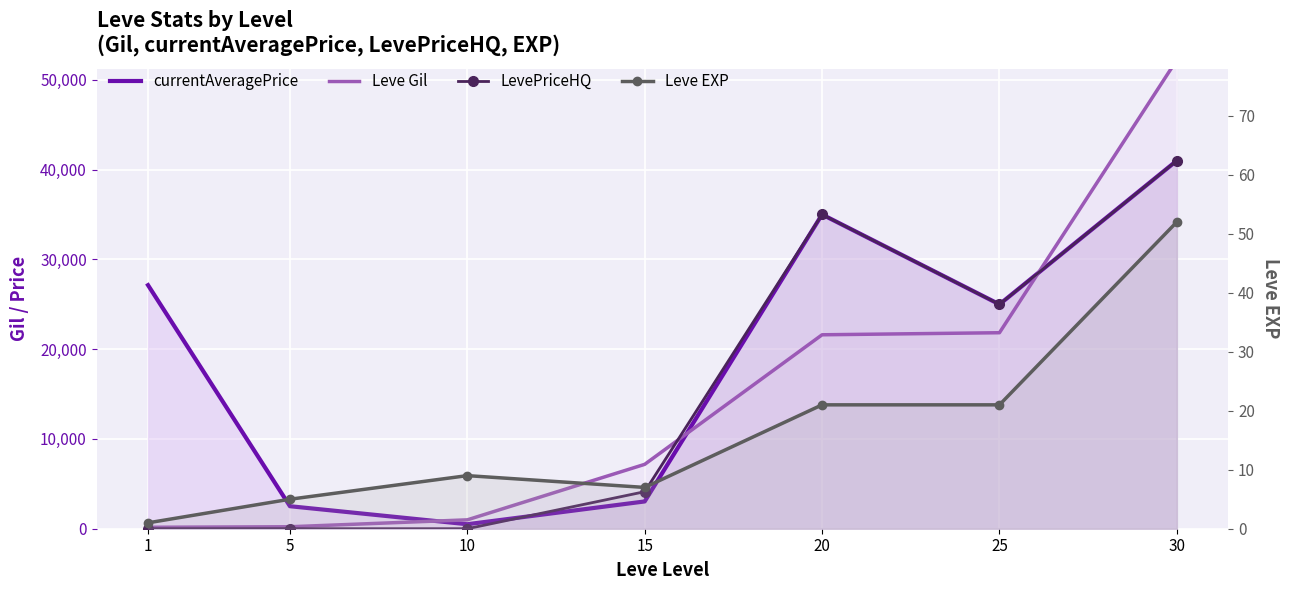

True or false: Leve EXP and currentAveragePrice intersect in this chart.

False